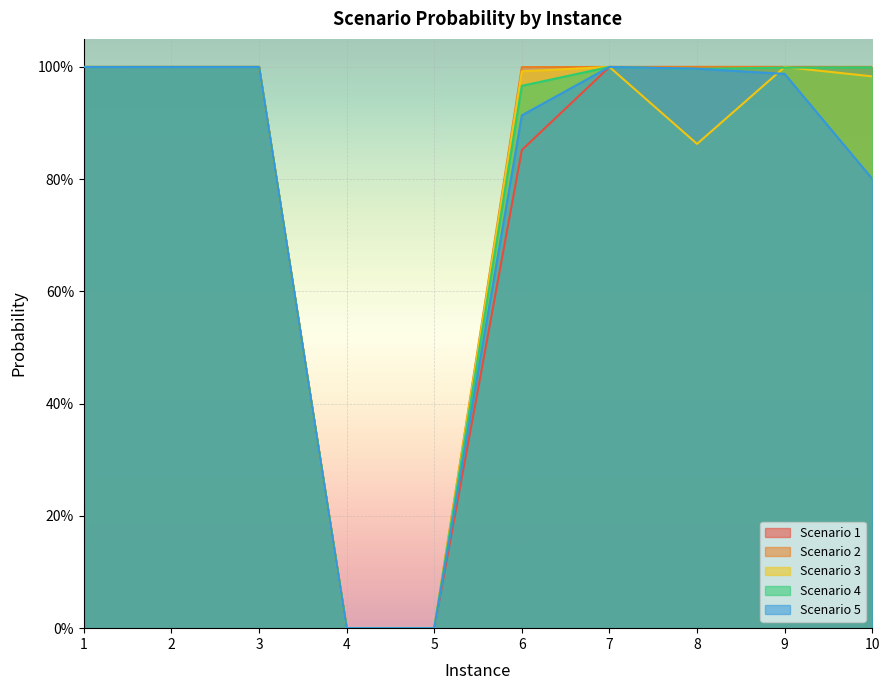

How many series are shown in this chart?

5